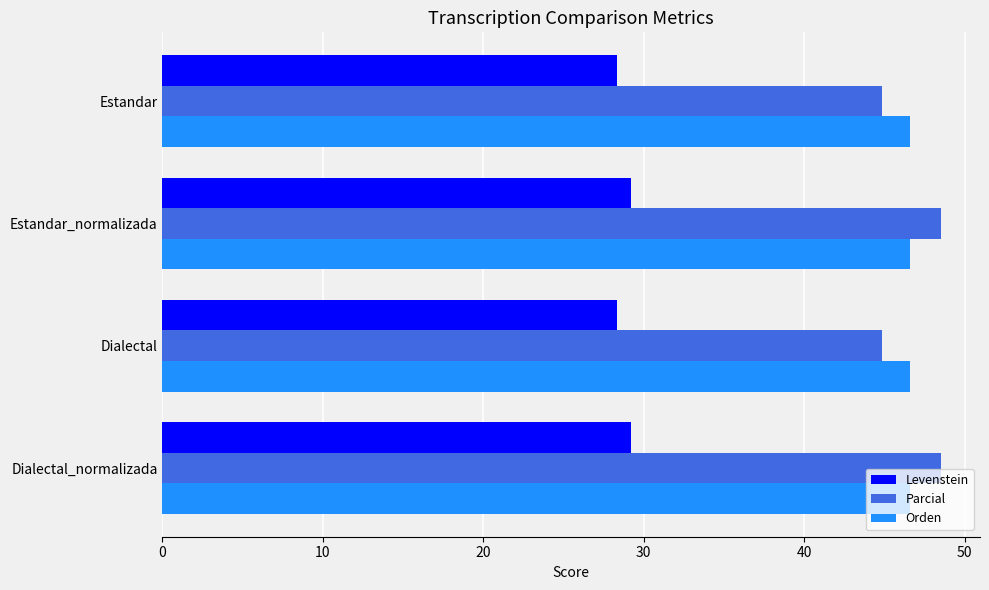

The Parcial series shows 14.5 at Estandar. True or false?

False